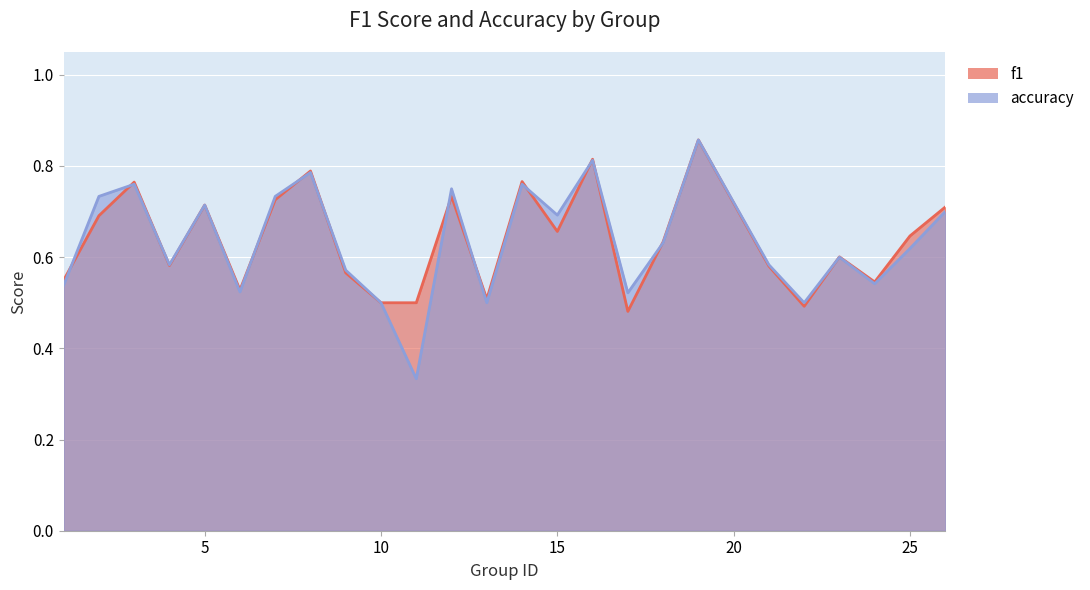

What is the average value of the f1 series?

0.6